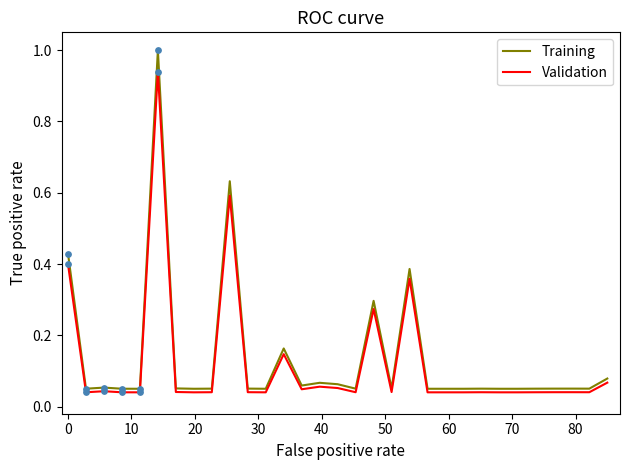

At how many categories does at least one series exceed 0?

31